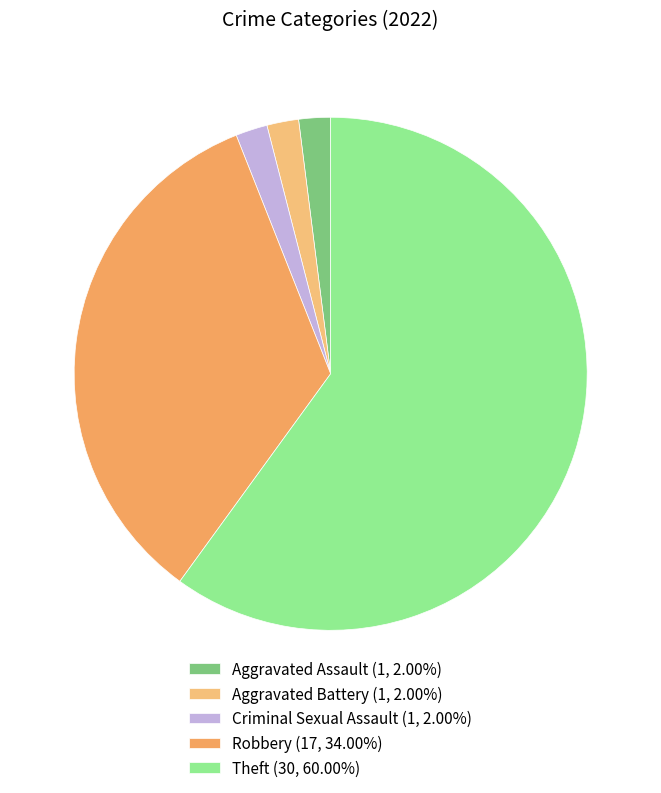

Which category has the biggest portion of the pie?

Theft